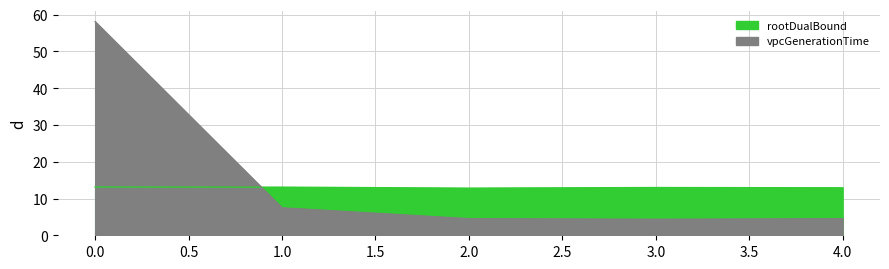

How many lines are shown in the chart?

2